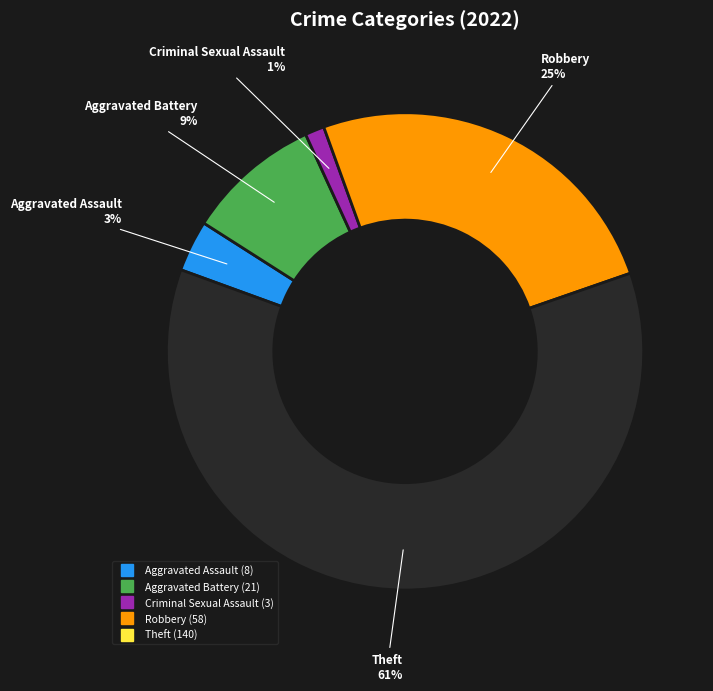

To the nearest percent, what is the average slice percentage?

20%